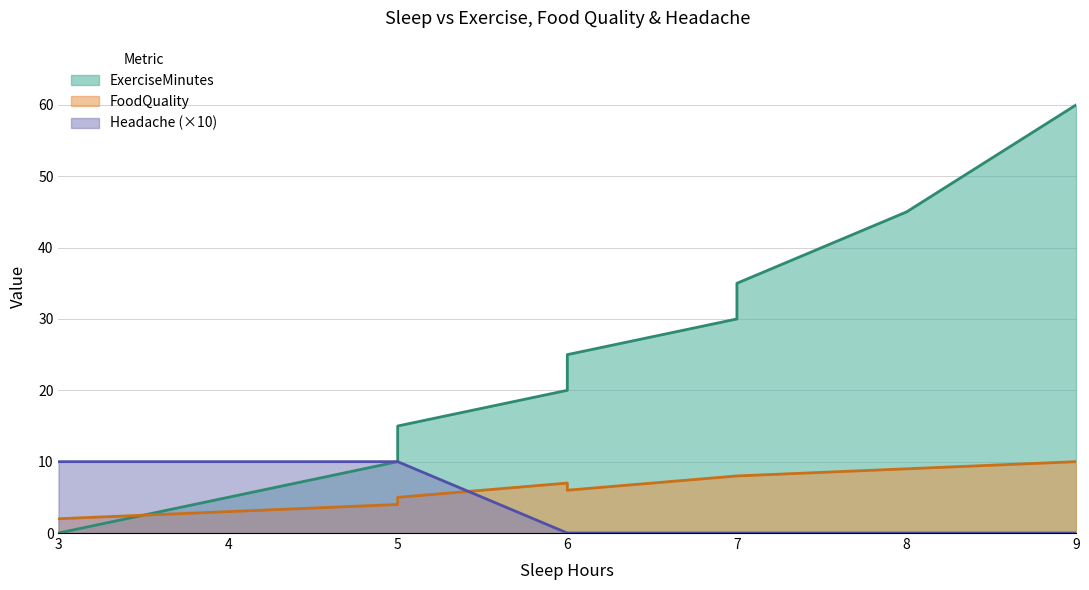

How many data points in ExerciseMinutes are above 25?

4